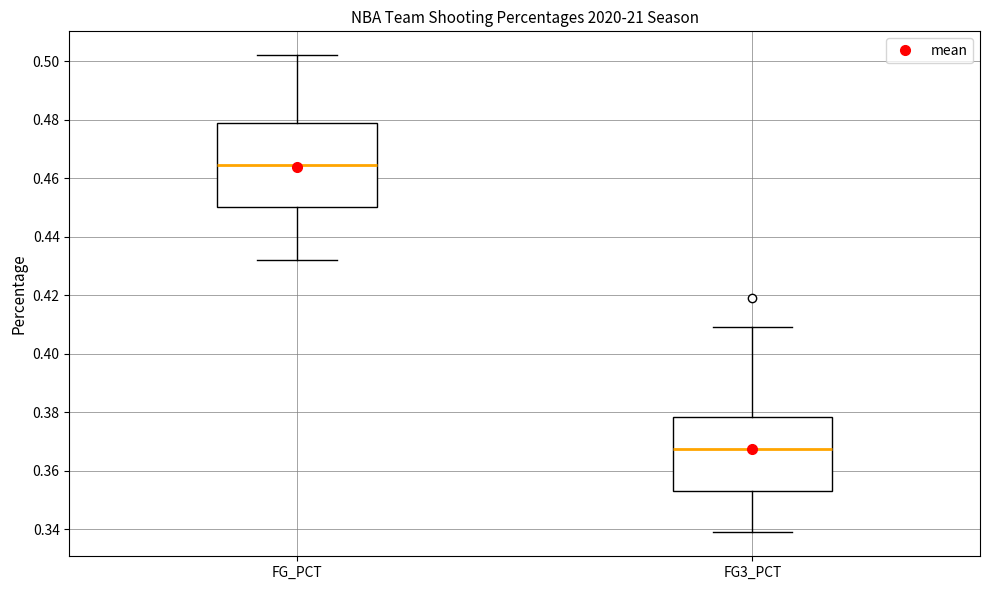

Reading left to right, transcribe this box plot: for each box, give where its median line is, the range the box spans, and where its two whiskers end, as read against the y-axis. The values are not printed on the chart, so give them approximately, as read against the axis.

FG_PCT: median 0.464, box 0.450 to 0.478, whiskers 0.432 to 0.502
FG3_PCT: median 0.368, box 0.354 to 0.378, whiskers 0.340 to 0.410